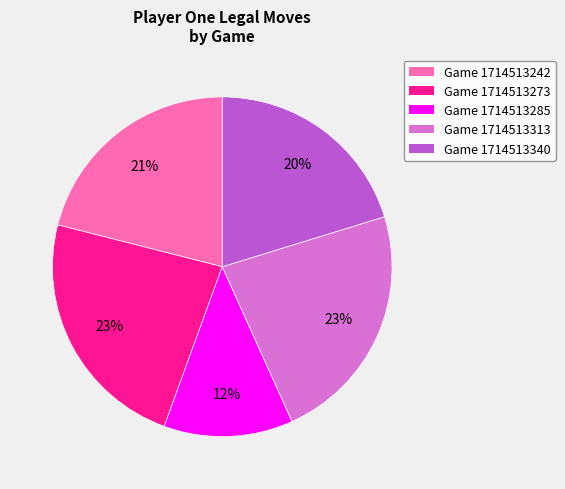

The Game 1714513285 slice represents 12% of the pie. True or false?

True